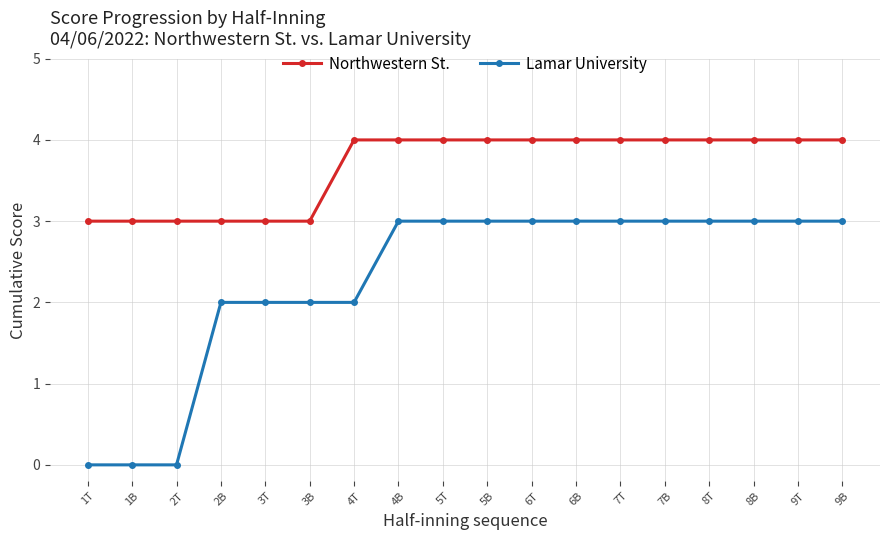

What is the spread (max minus min) of values at 6T?

1